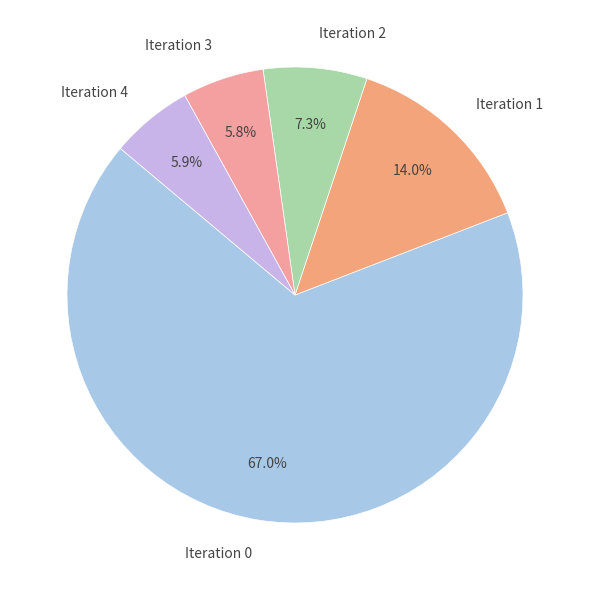

To the nearest percent, what is the average slice percentage?

20%